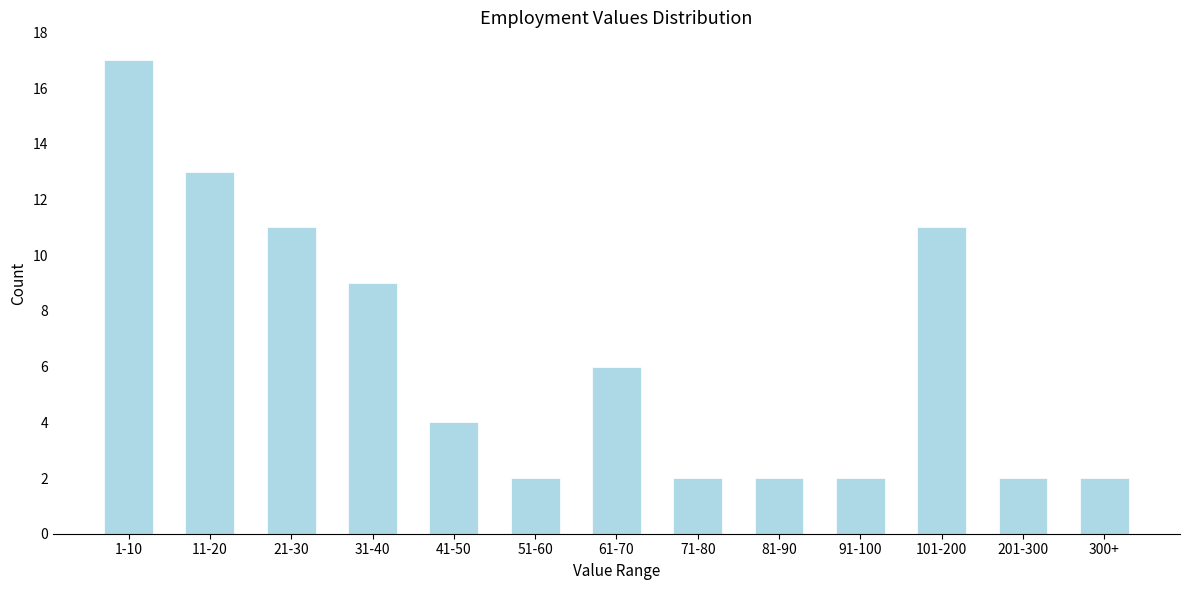

Reading left to right, transcribe all the data shown in this chart.

1-10=17	11-20=13	21-30=11	31-40=9	41-50=4	51-60=2	61-70=6	71-80=2	81-90=2	91-100=2	101-200=11	201-300=2	300+=2